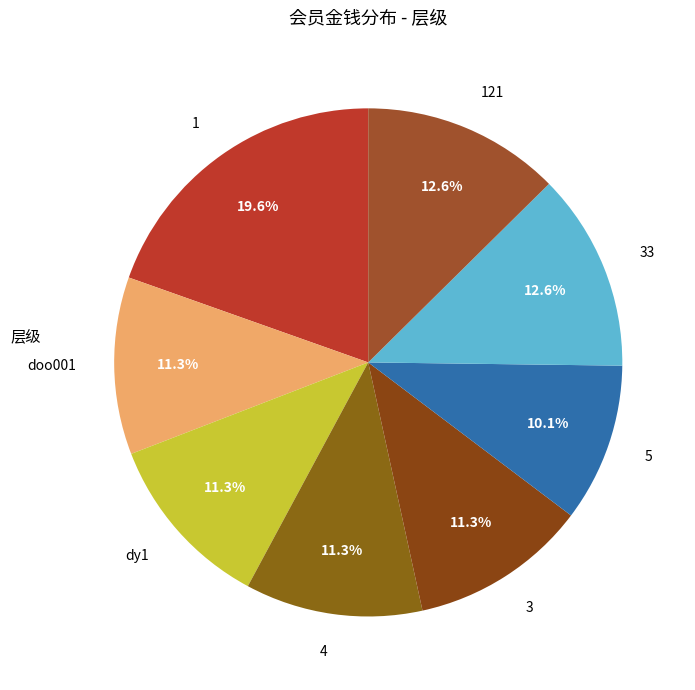

Is it true that 121 is 27% of the pie?

False